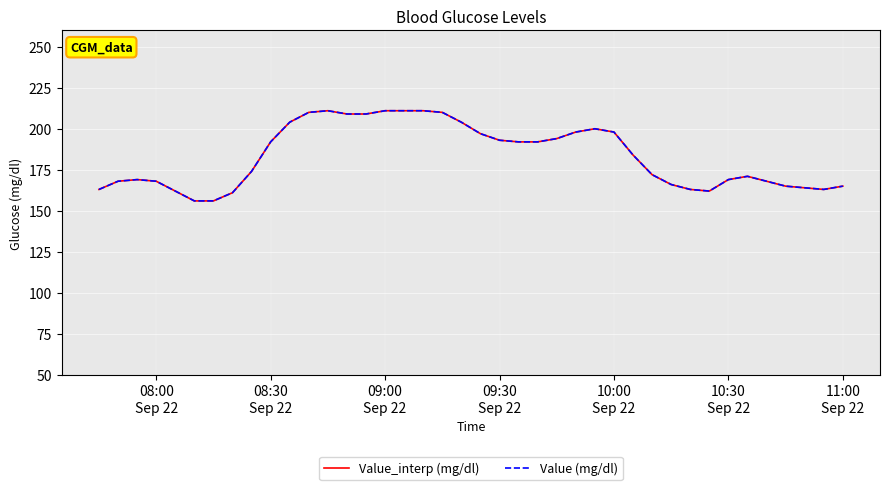

What is the average value of the Value (mg/dl) series?

183